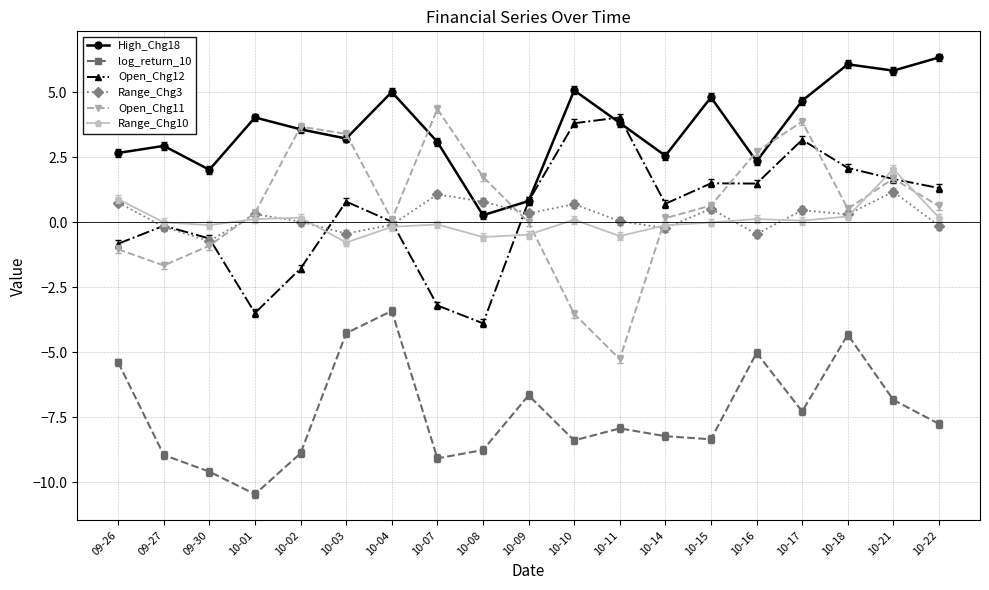

Where is the first local minimum for High_Chg18?

09-30